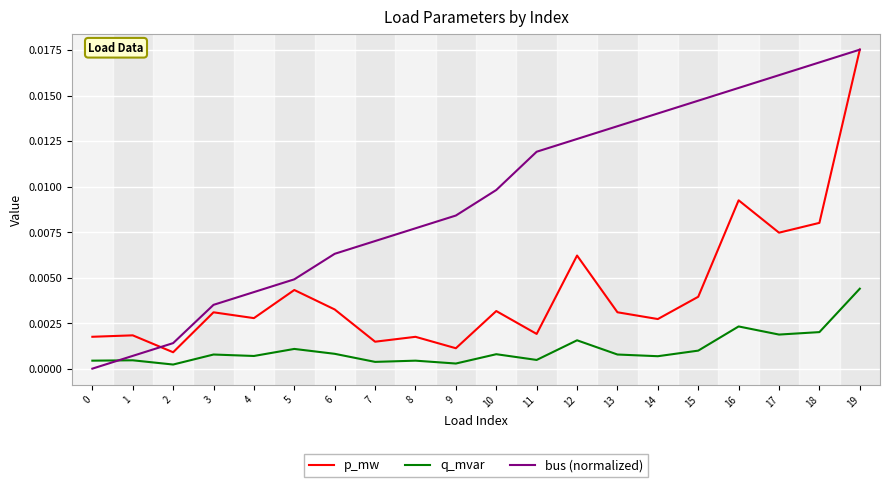

True or false: q_mvar has a value of 0.0 at 5.

True